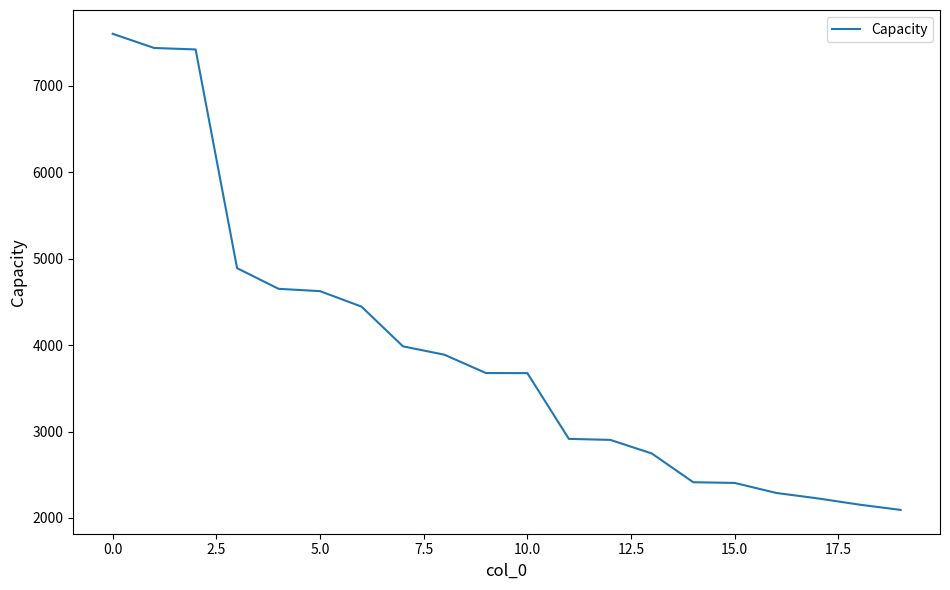

What is the minimum value shown in the chart?

2092.5